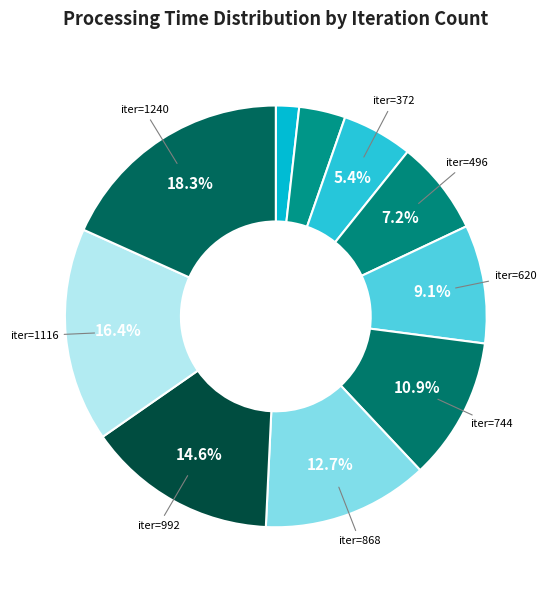

Which category has the smallest portion of the pie?

124